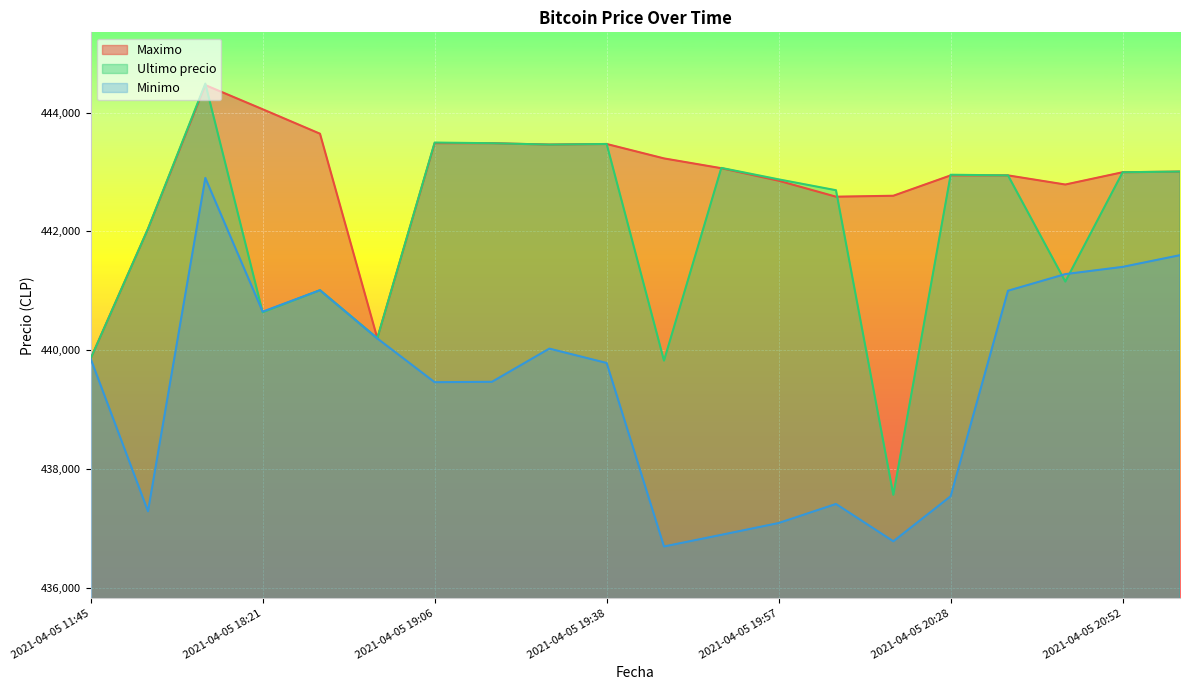

After their last crossing, which series has the higher values: Maximo or Ultimo precio?

Ultimo precio